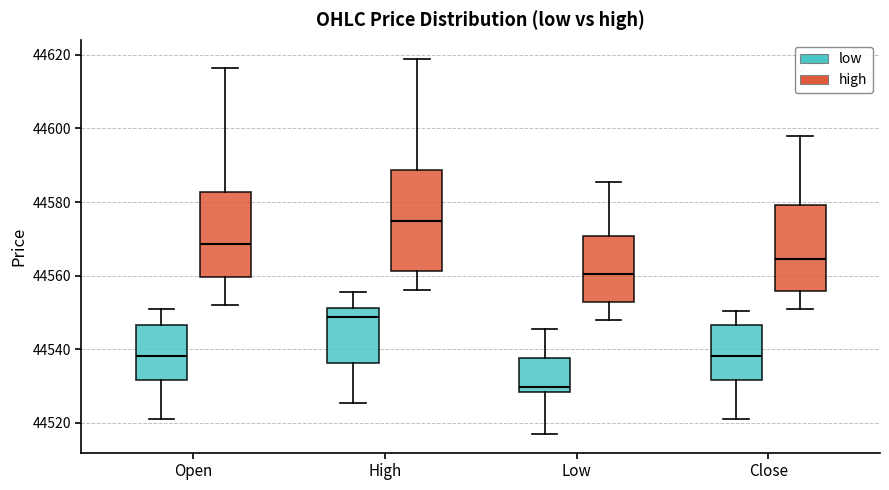

Which box's median line is the lowest?

Low (low)